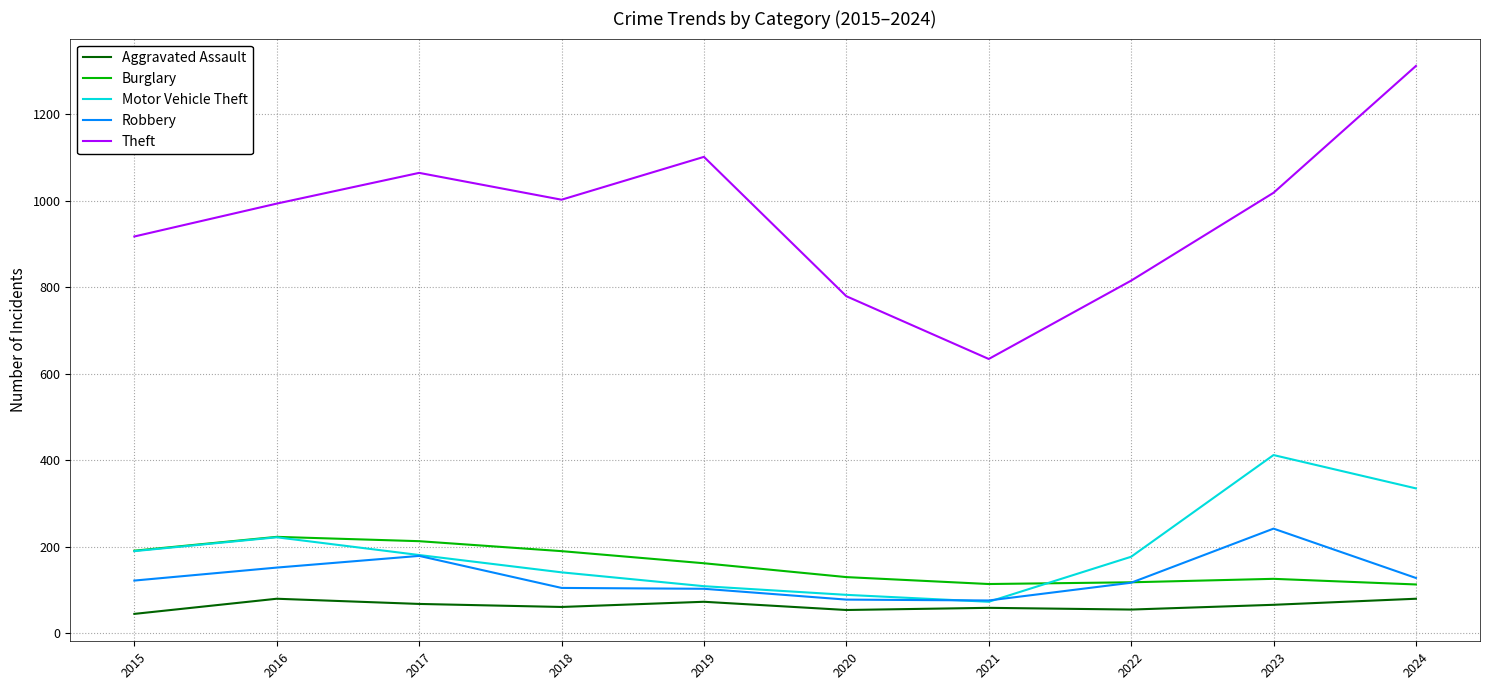

True or false: Robbery and Theft cross at least once.

False